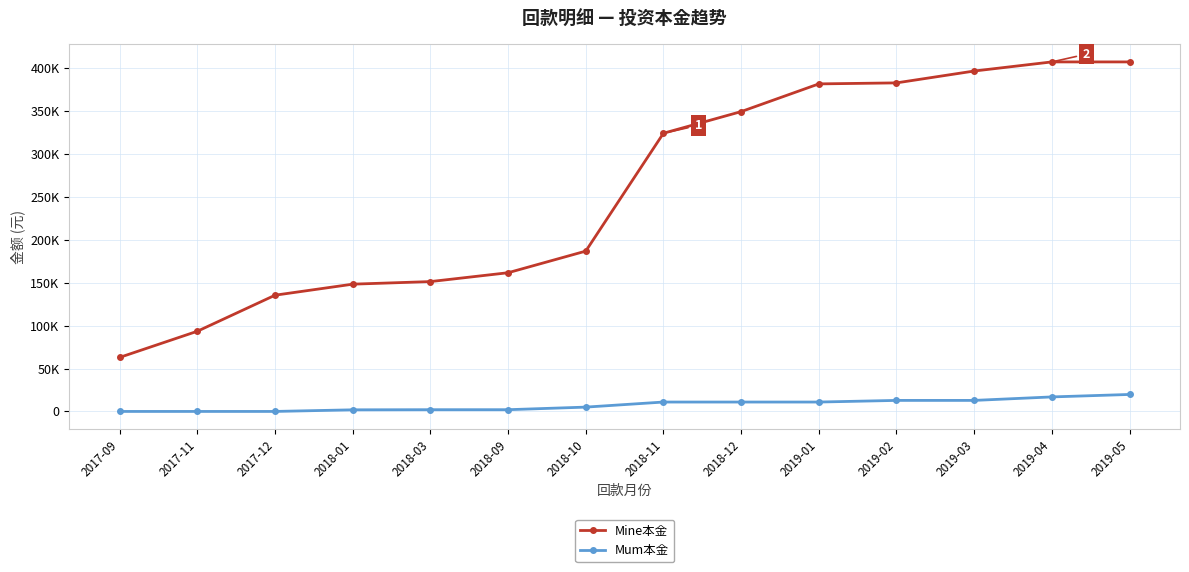

Is this an area chart (filled region under the line)?

No